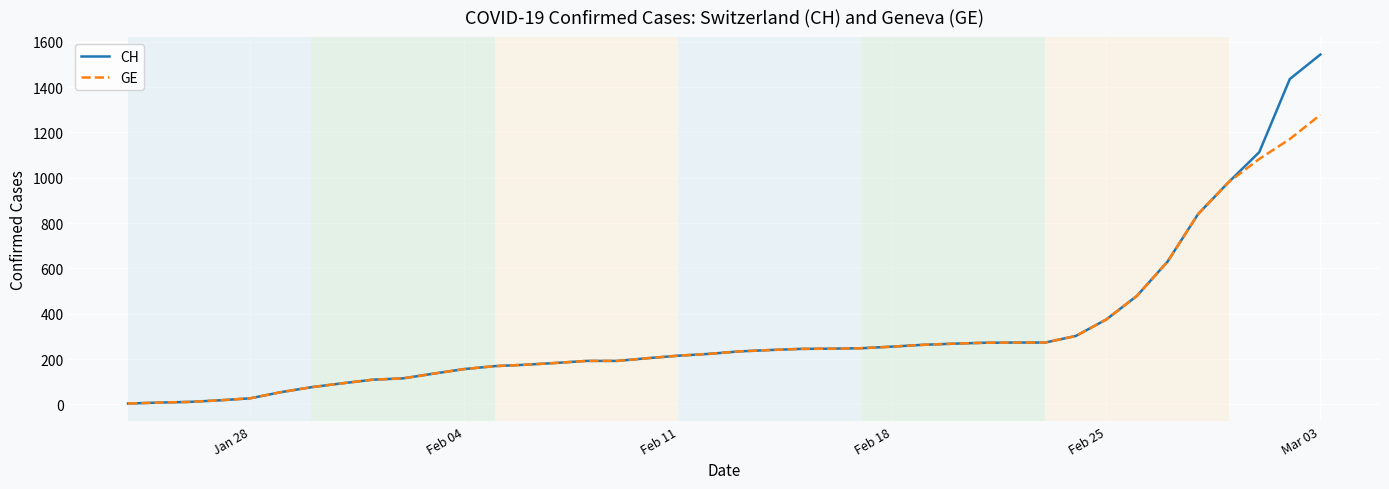

What is the average value of the GE series?

308